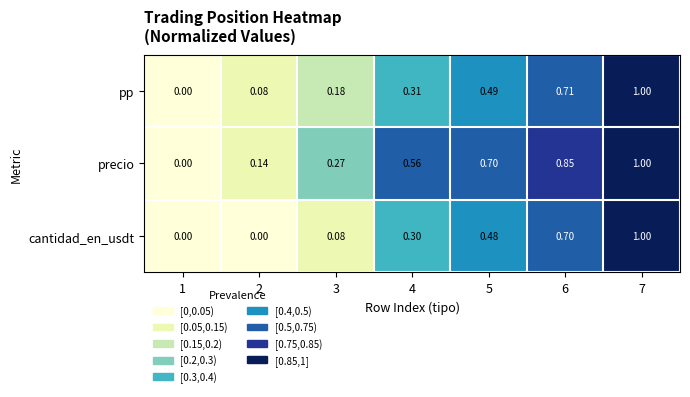

Which series has the largest total across all categories?

precio